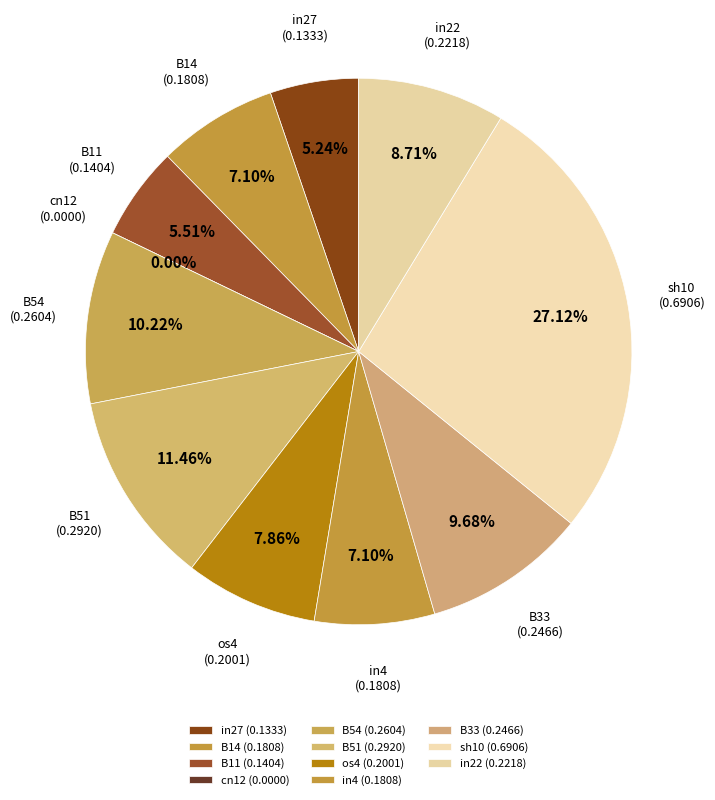

To the nearest percent, what is the combined percentage of sh10 and B54?

37%